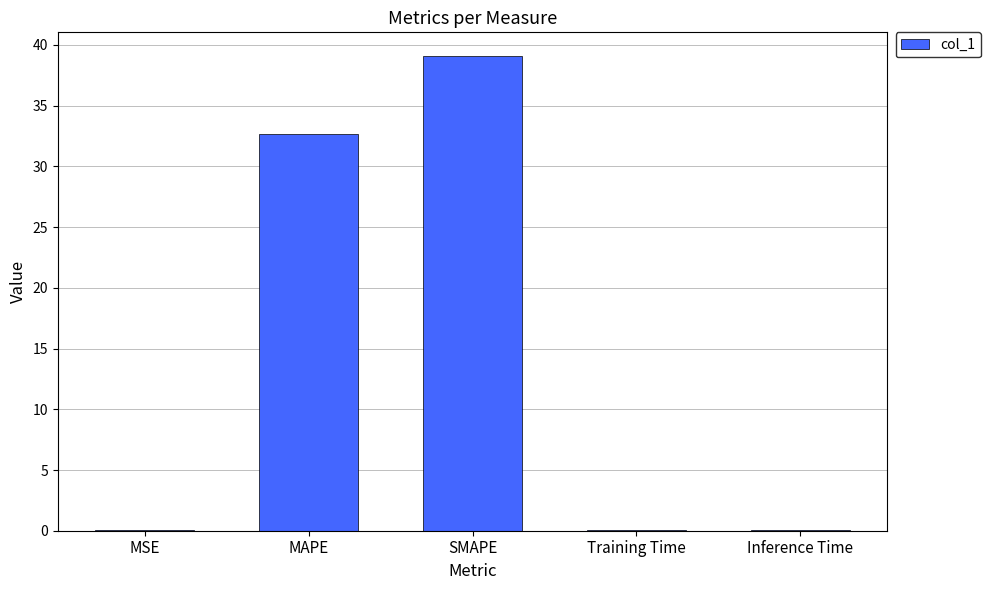

What is the sum of the values at Training Time and MAPE?

32.8